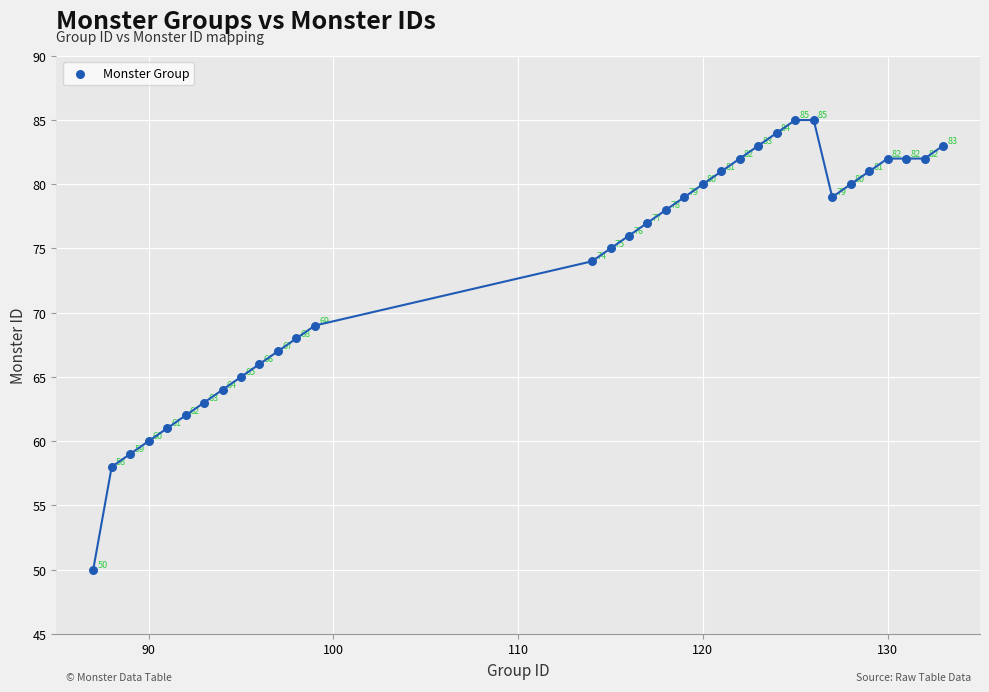

What Y value in the scatter plot is closest to 67?

67